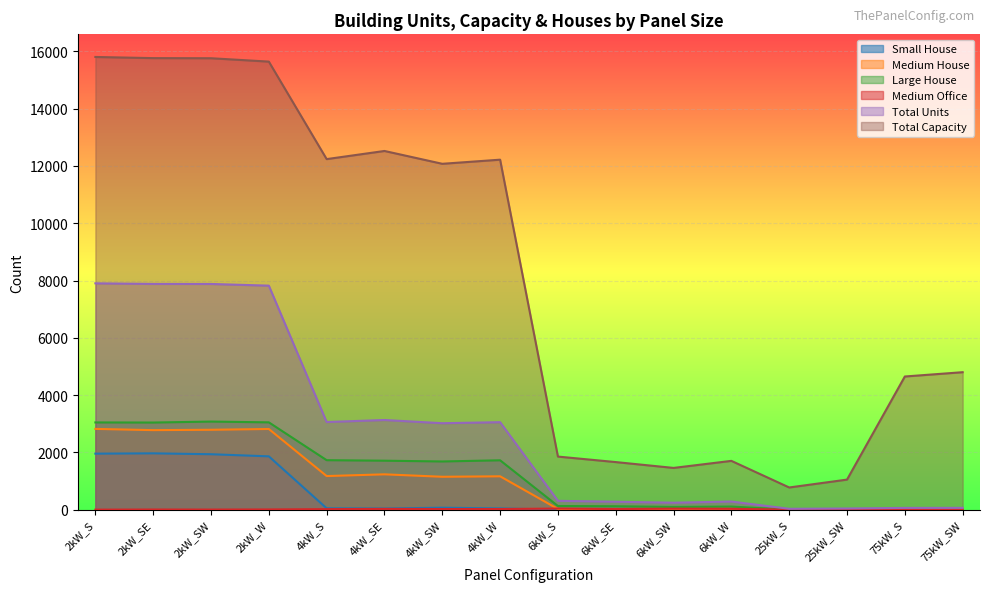

True or false: Total Capacity and Medium Office intersect in this chart.

False